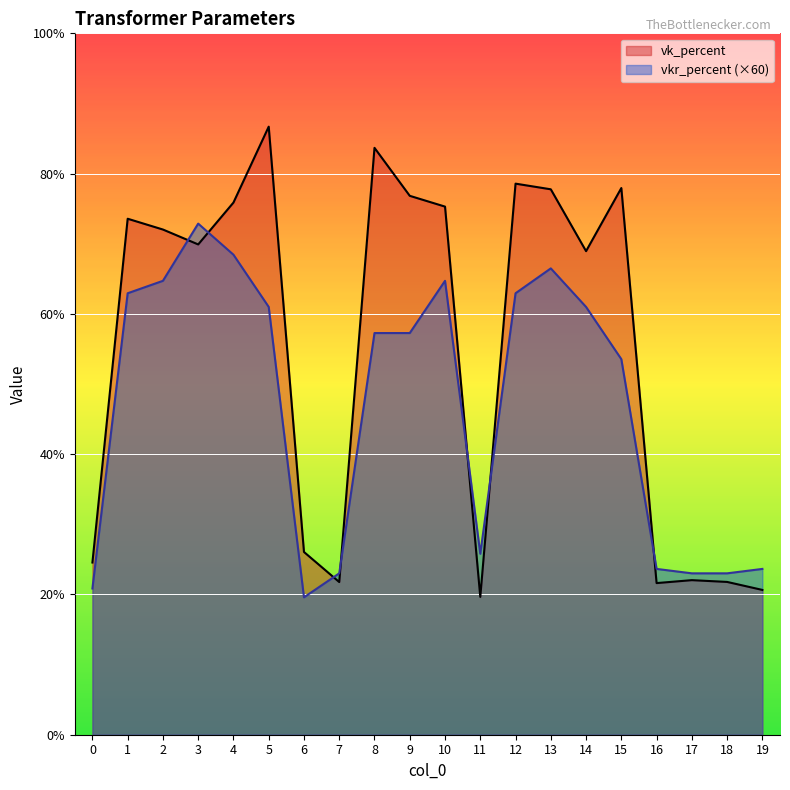

Rank the series by their maximum value, from lowest to highest.

vkr_percent (×60), vk_percent